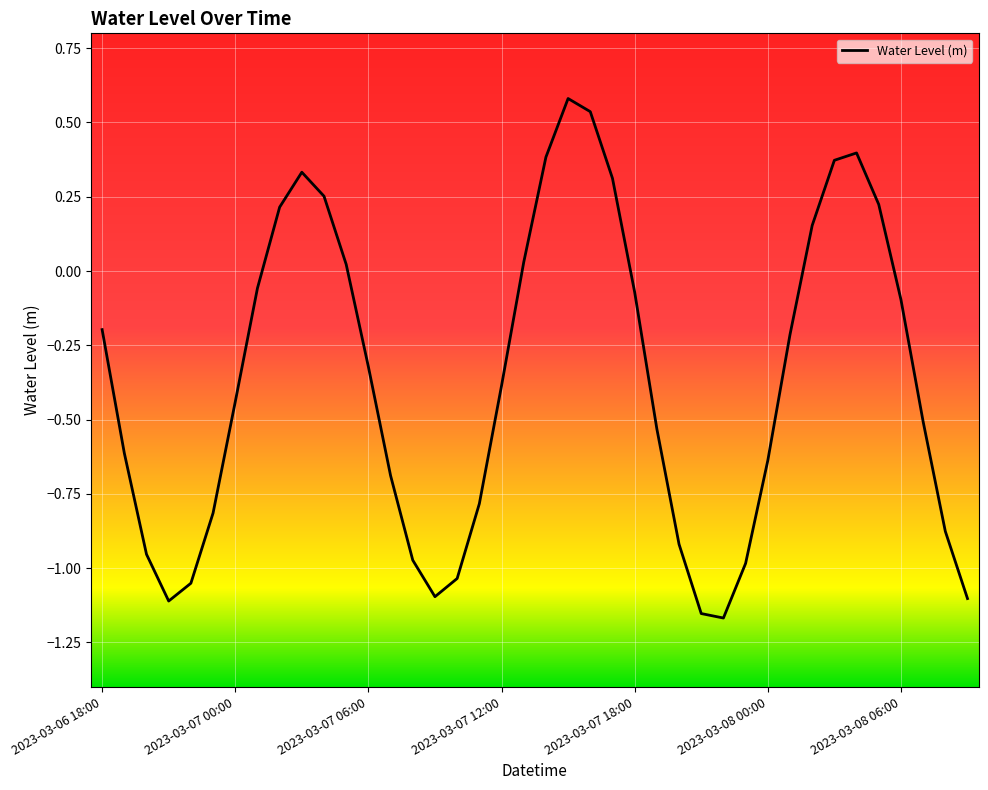

What is the greatest value displayed?

0.6